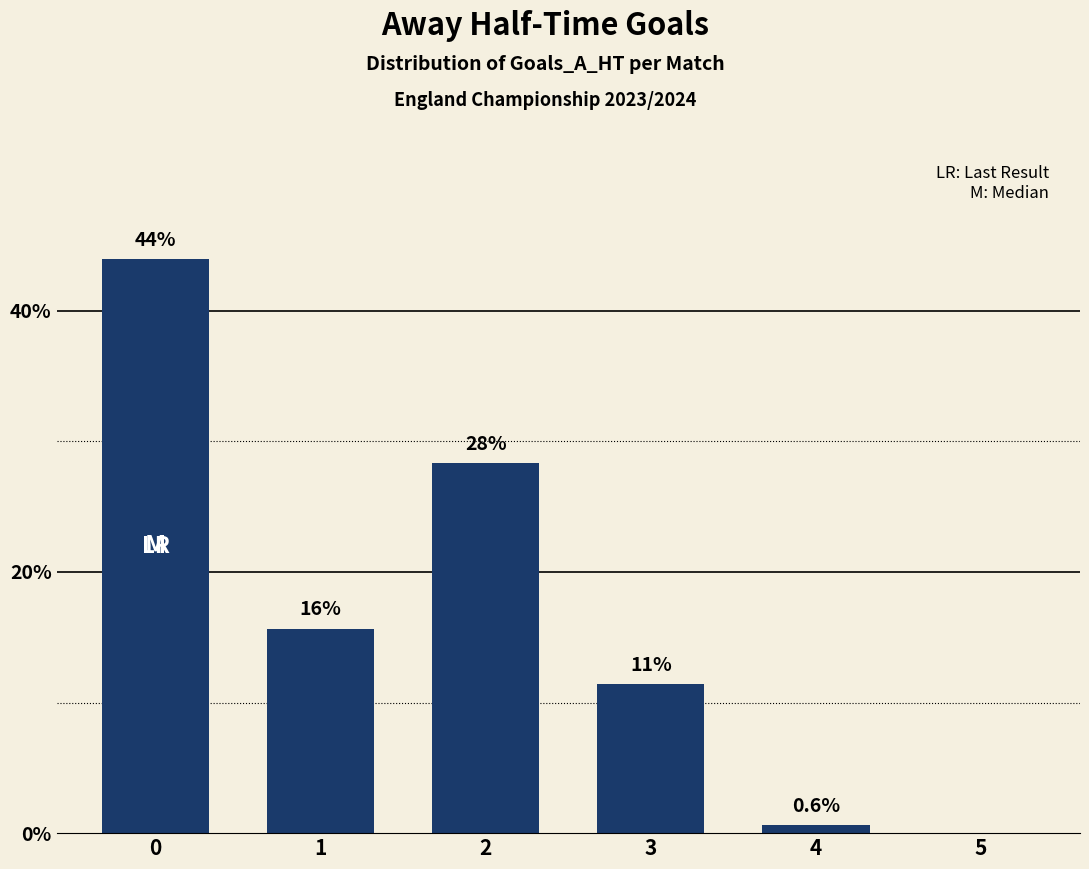

Are the bars horizontal?

No